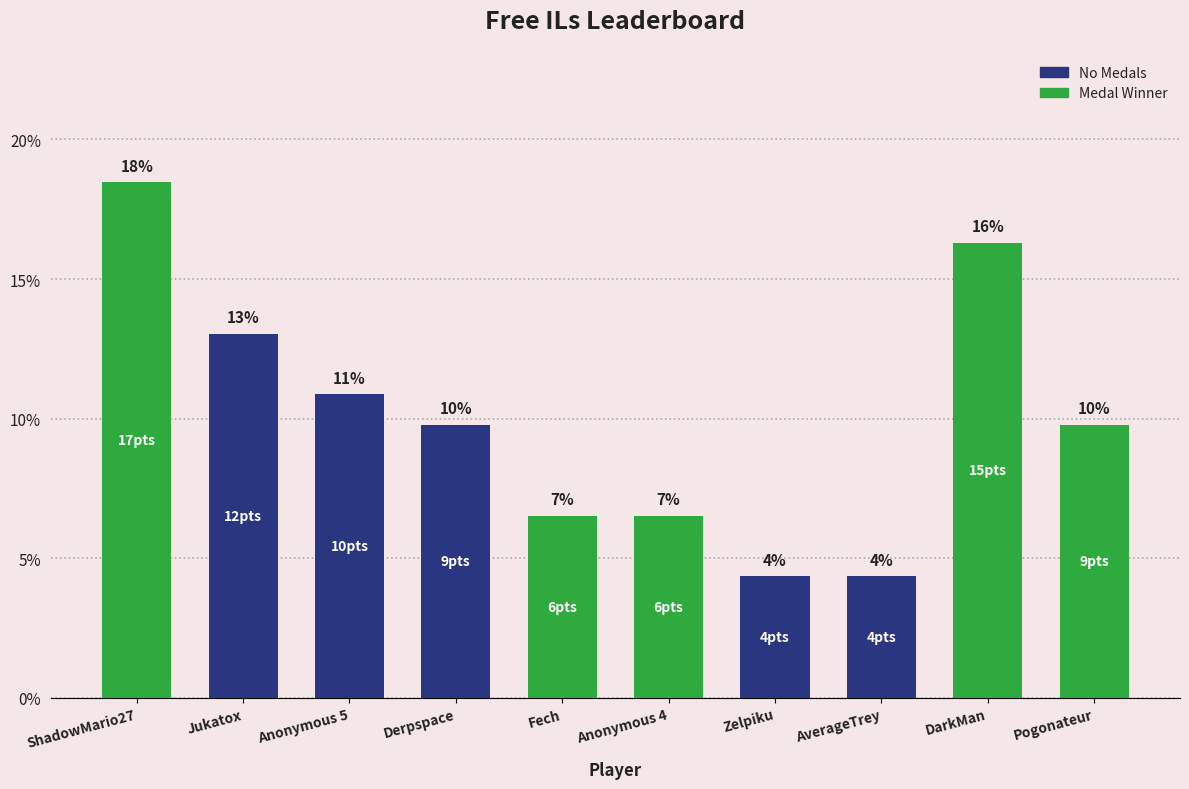

What is the change in value from Derpspace to Fech?

-3.3